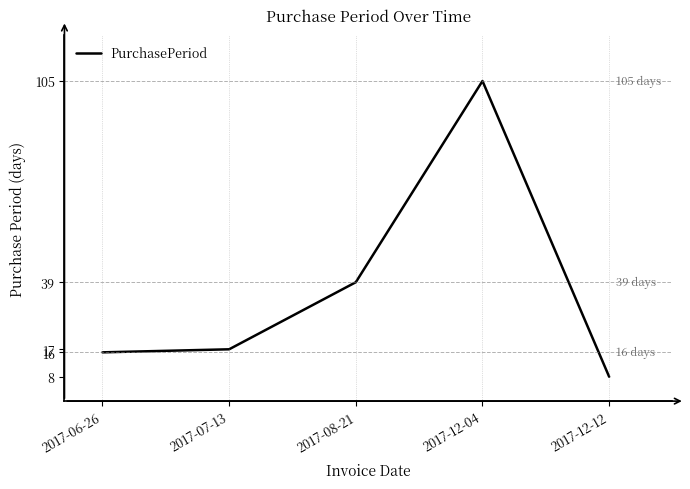

How many interior local peaks (higher than both neighbors) does the data have?

1